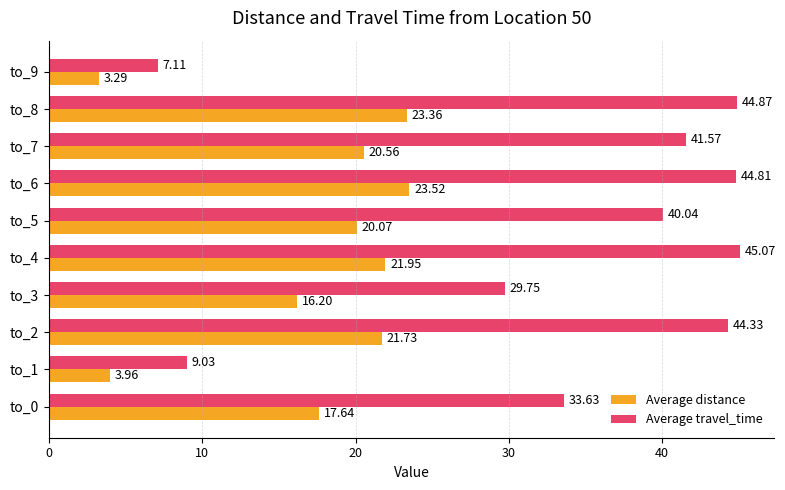

What is the sum of the Average travel_time values at to_5 and to_0?

73.7